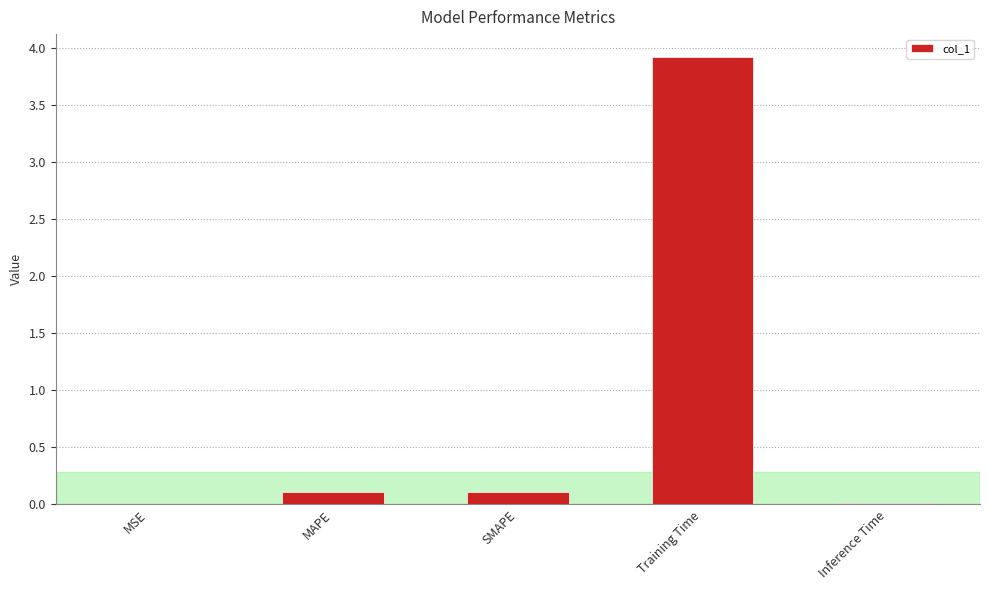

The value at Training Time is 7.0. True or false?

False